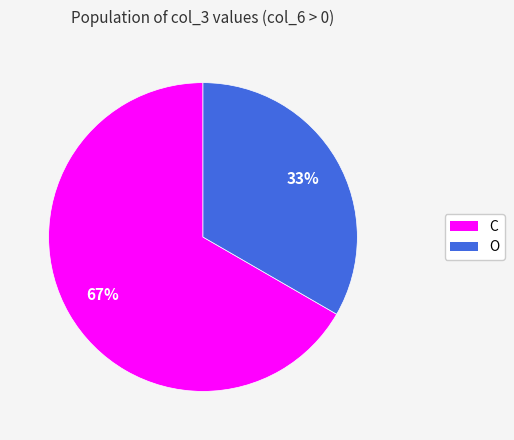

Do C and O together represent more than half of the pie?

Yes